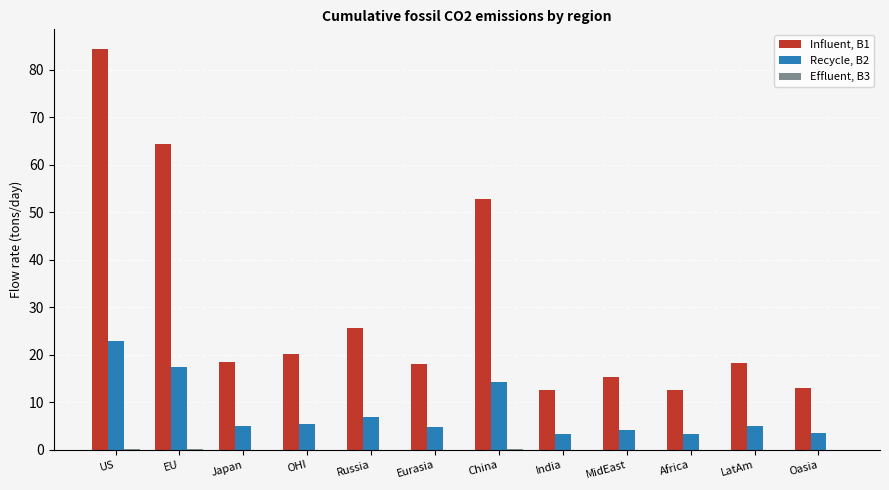

What is the sum of all Influent, B1 values?

355.5